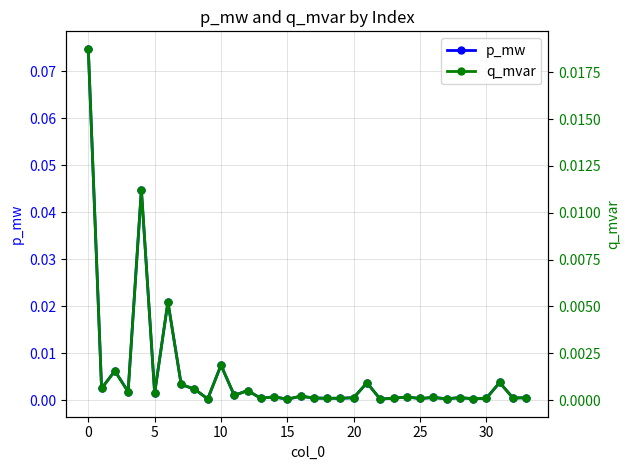

How many interior local valleys does the p_mw series have?

13